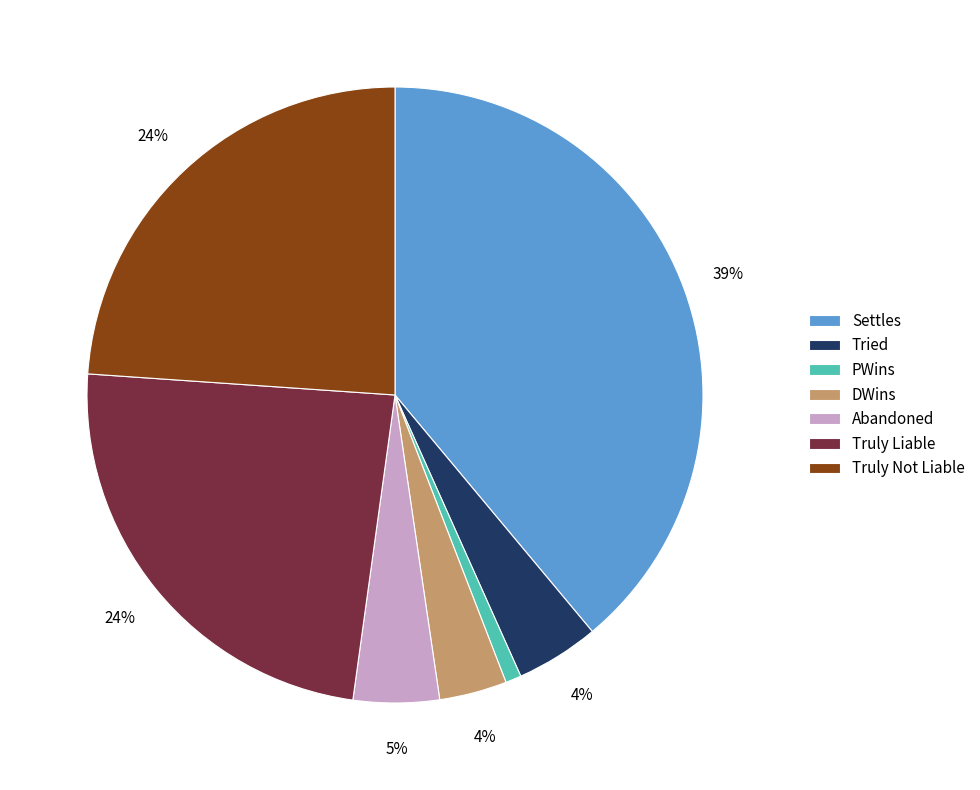

To the nearest percent, what is the difference between the largest and smallest slice percentages?

38%